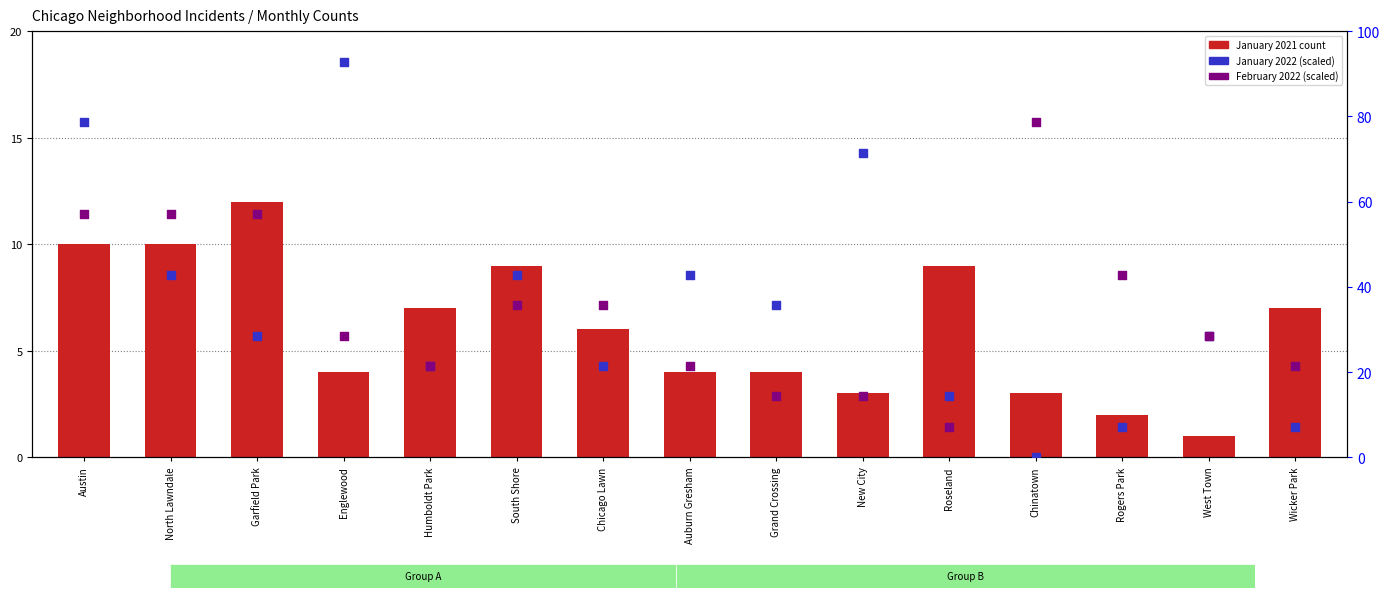

Which series has the largest total across all categories?

January 2022